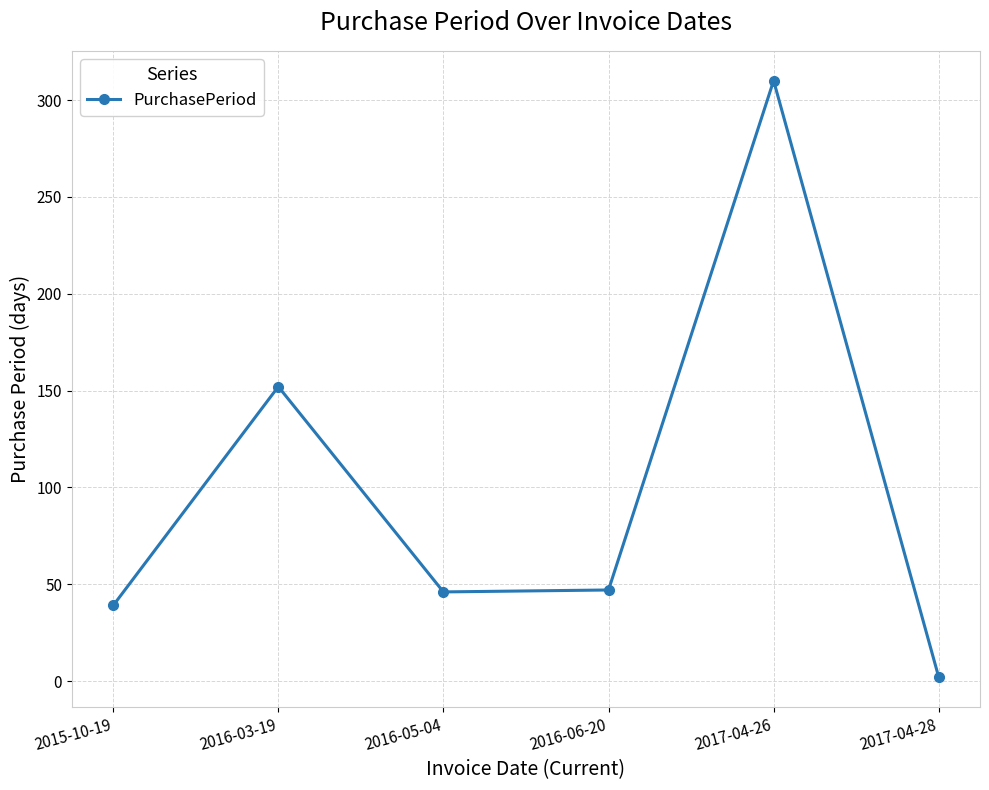

The value at 2015-10-19 is 39. True or false?

True